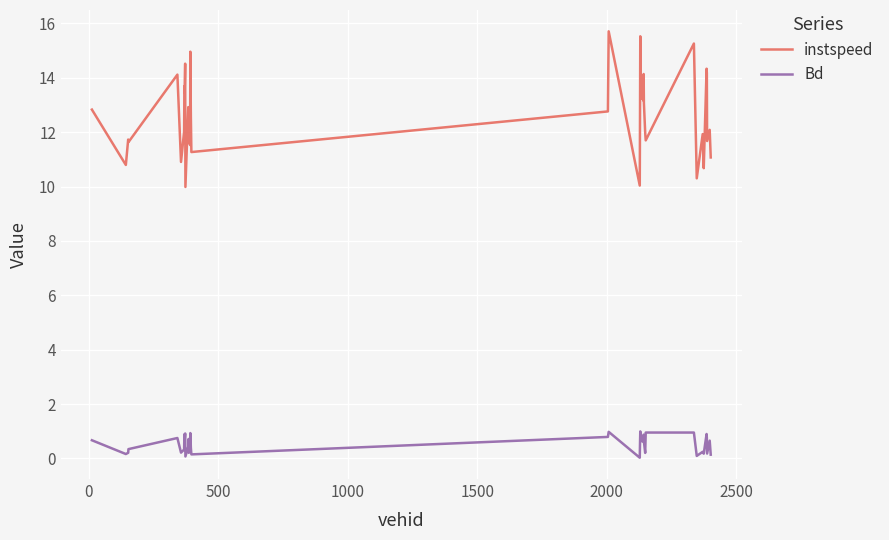

Rank the series by their average value, from lowest to highest.

Bd, instspeed